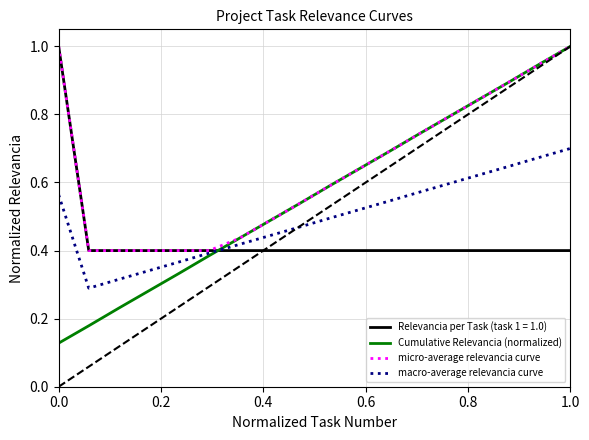

Which series has the widest spread of values?

Cumulative Relevancia (normalized)